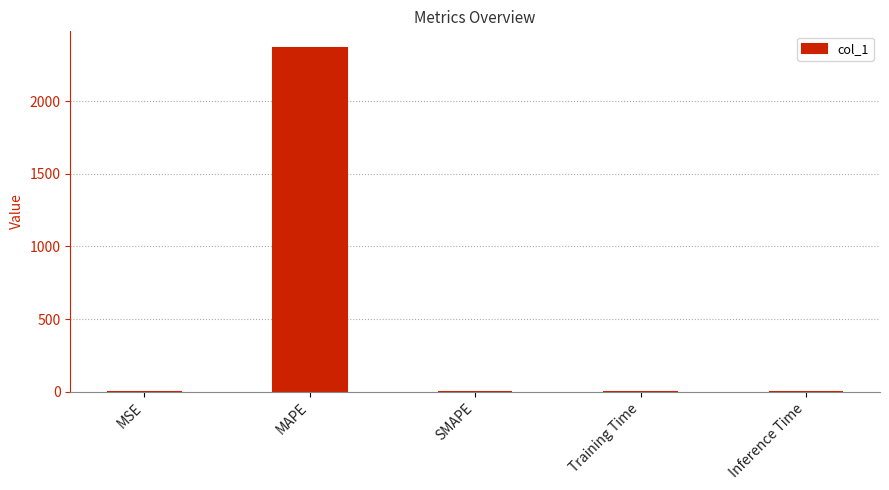

Is it true that the value at SMAPE is 0.0?

True